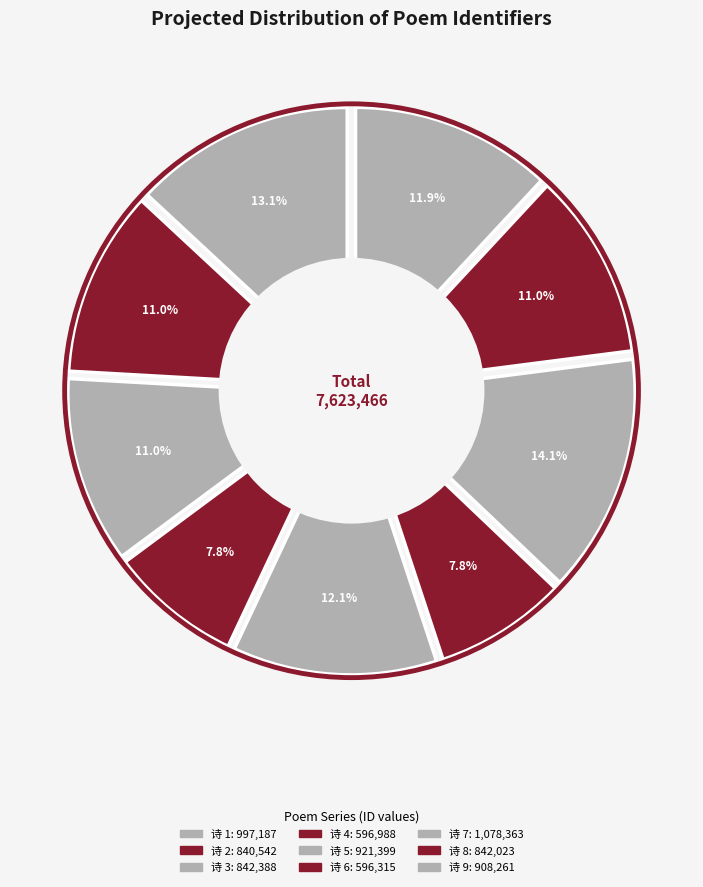

To the nearest percent, what is the average slice percentage?

11%